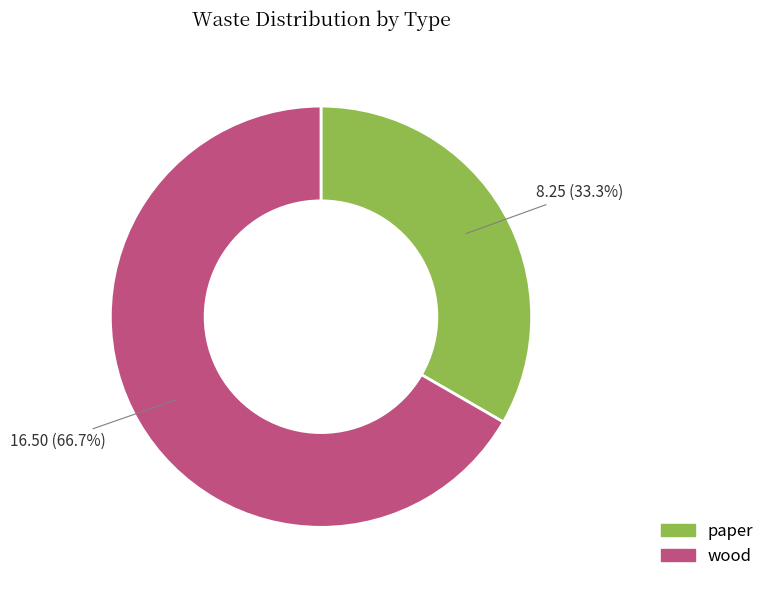

Is it true that wood is 57% of the pie?

False